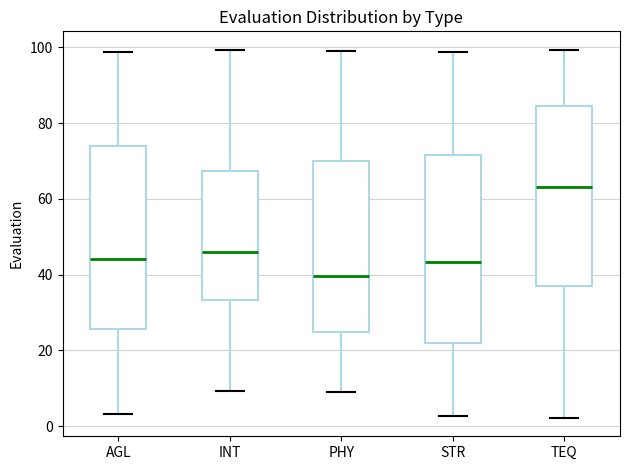

Which box has the highest median line?

TEQ